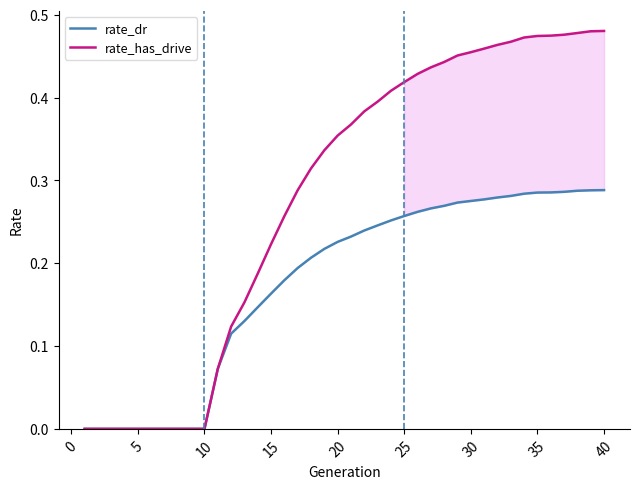

The rate_has_drive series shows 0.3 at 25. True or false?

False